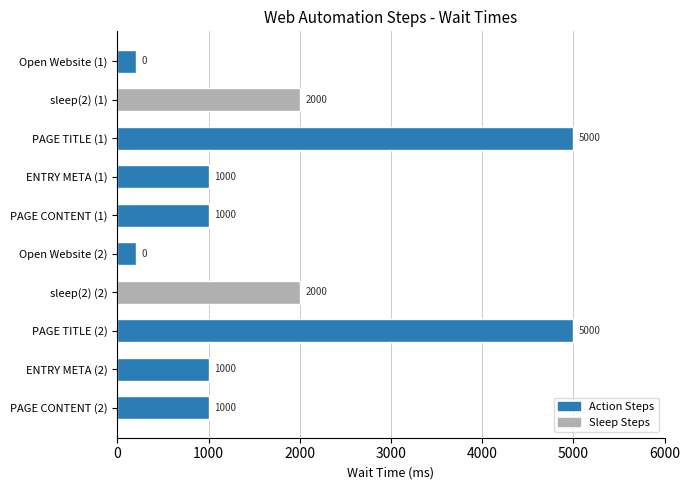

Count the values in the range 1000 to 2000.

6